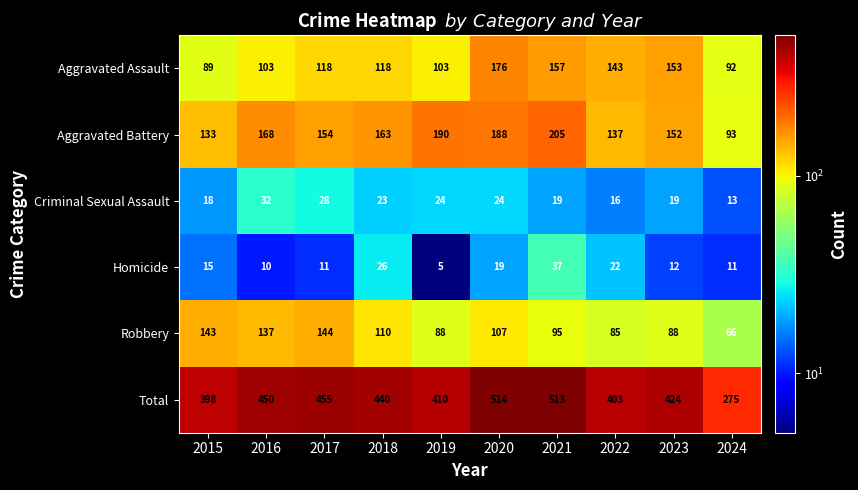

What is the approximate value of Aggravated Assault at 2019?

103